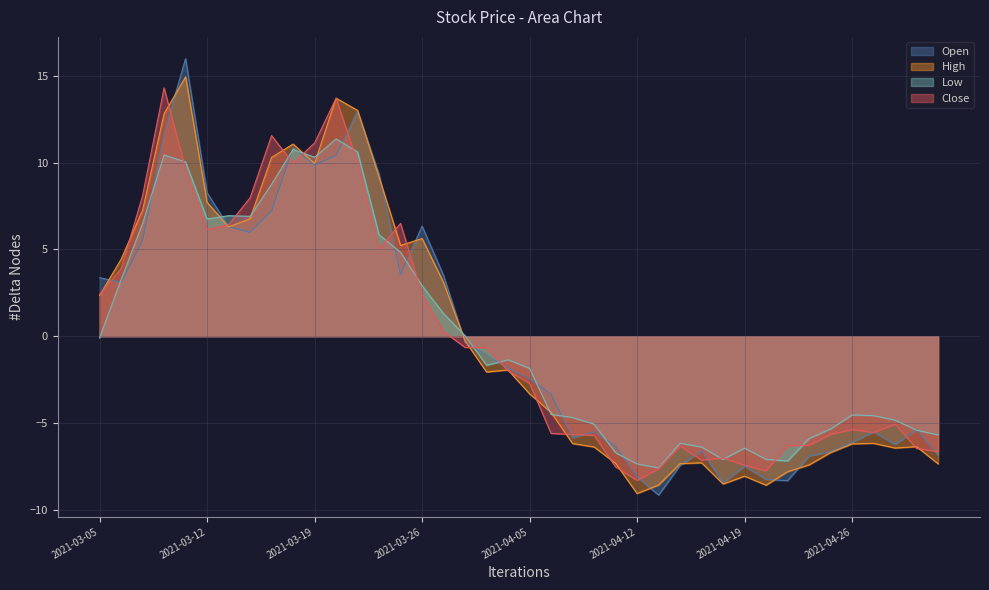

Between 2021-03-08 and 2021-03-31, which is larger?

2021-03-08